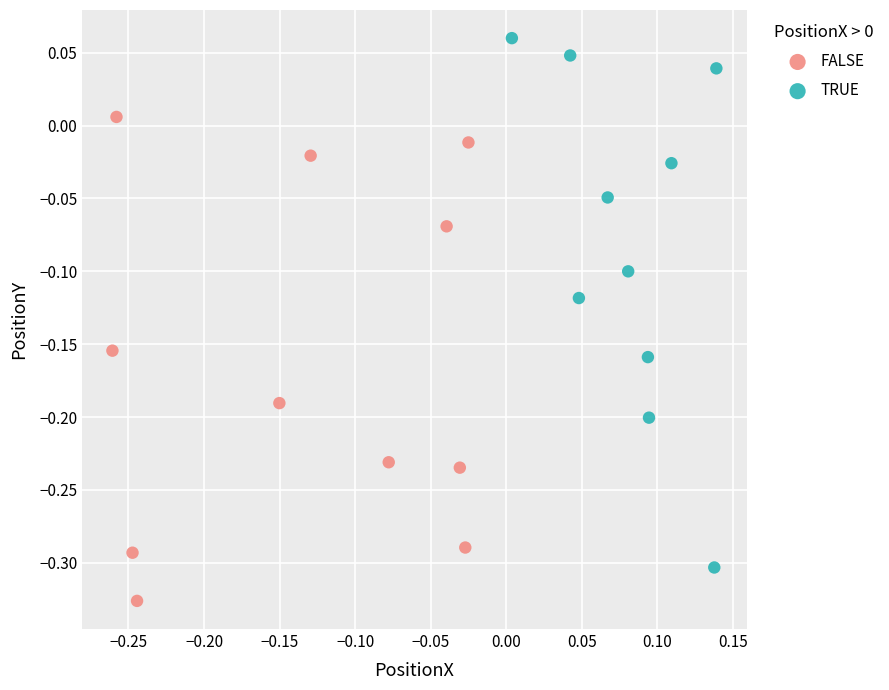

Which series has the largest Y range (max minus min)?

TRUE